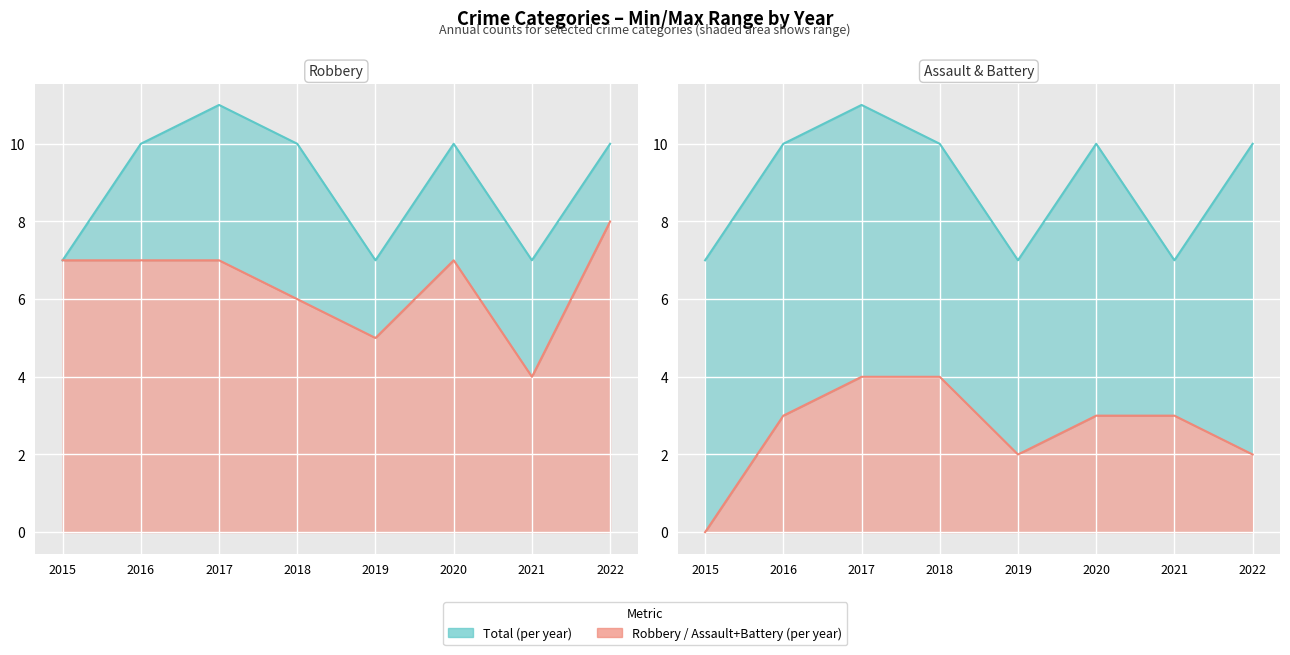

How many lines are shown in the chart?

2